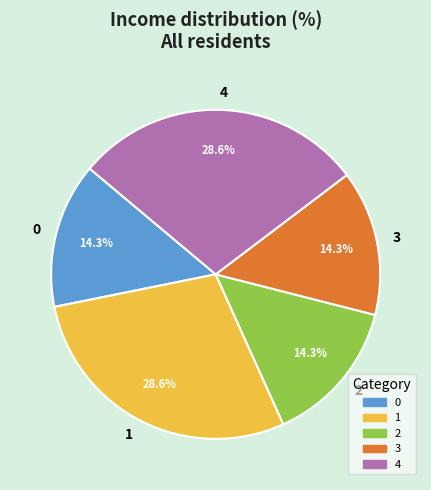

What portion of the pie excludes 3?

85.7%